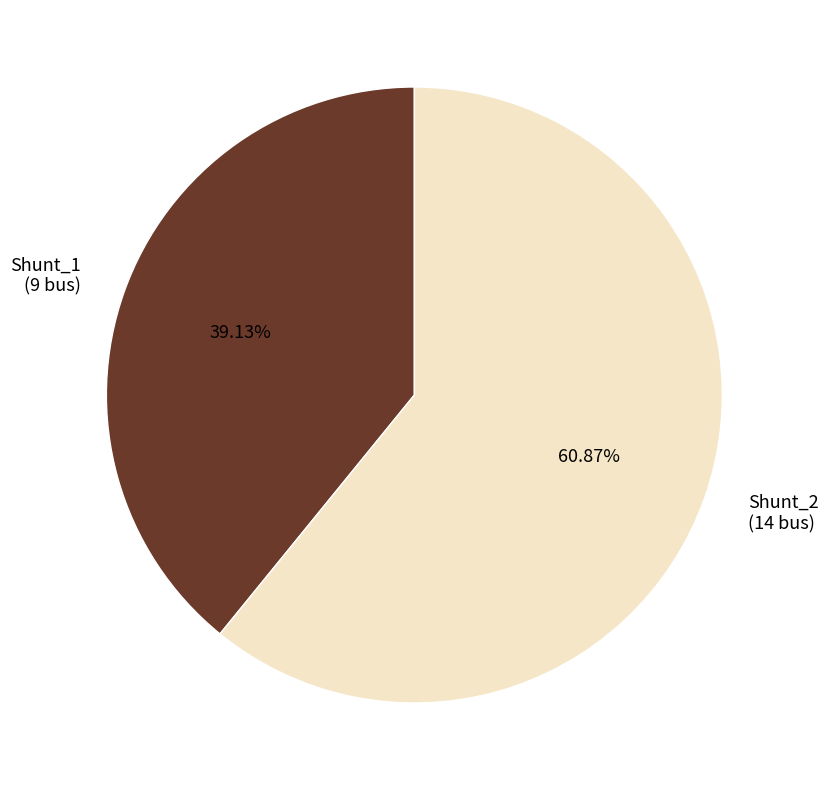

Between Shunt_2 and Shunt_1, which is larger?

Shunt_2